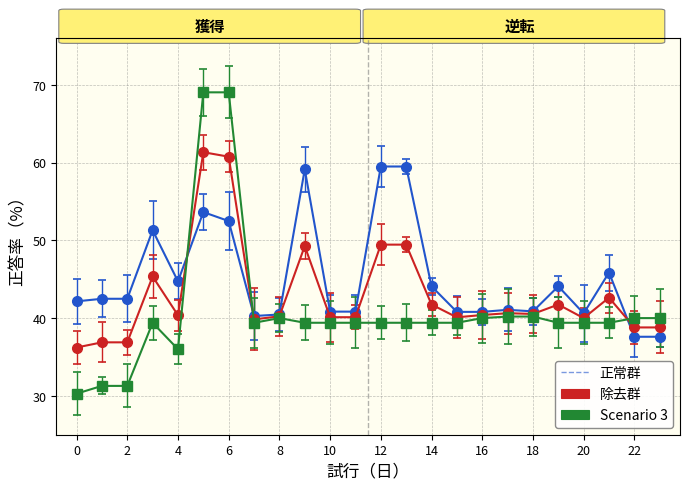

Does the chart have visible grid lines?

Yes